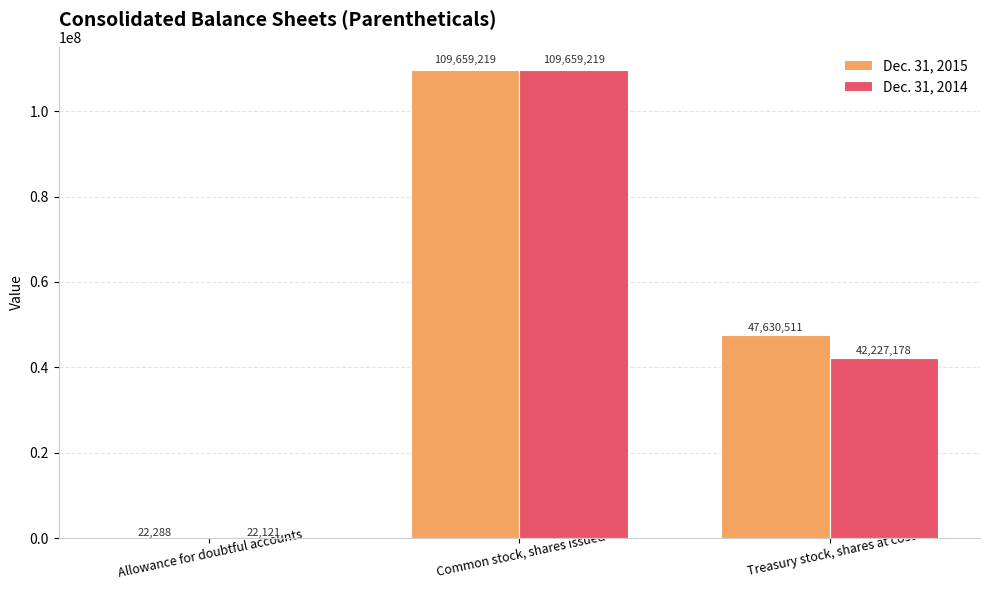

Between Common stock, shares issued and Treasury stock, shares at cost, which series saw the biggest shift?

Dec. 31, 2014